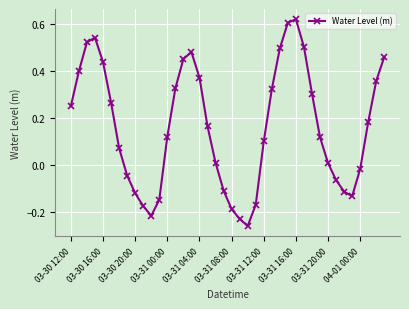

How many interior local peaks (higher than both neighbors) does the data have?

3